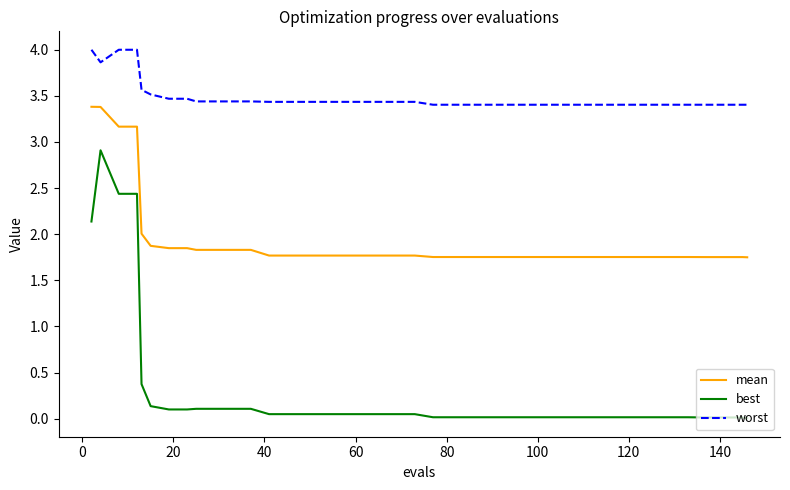

What is the average value of the best series?

0.3